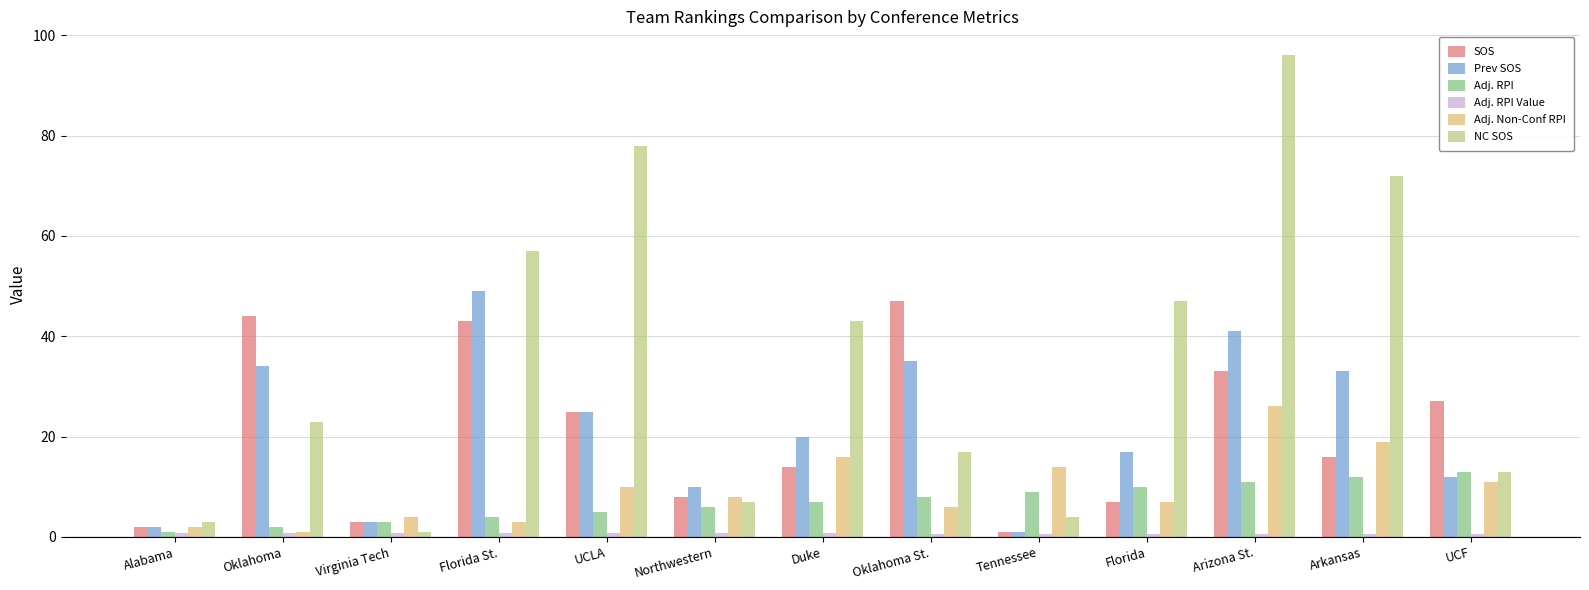

What position from the right is Oklahoma?

12